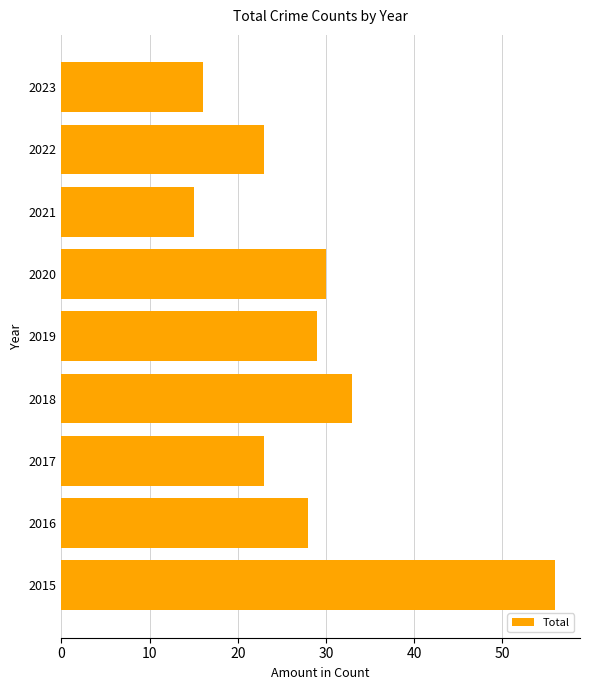

How many bars are there in total?

9